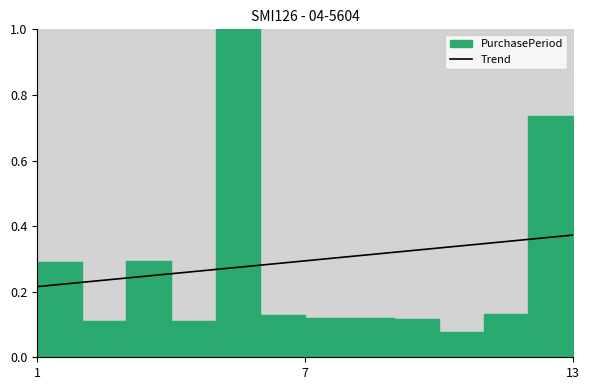

Reading right to left, extract all data points from this chart.

0.4	0.4	0.3	0.3	0.3	0.3	0.3	0.3	0.3	0.3	0.2	0.2	0.2